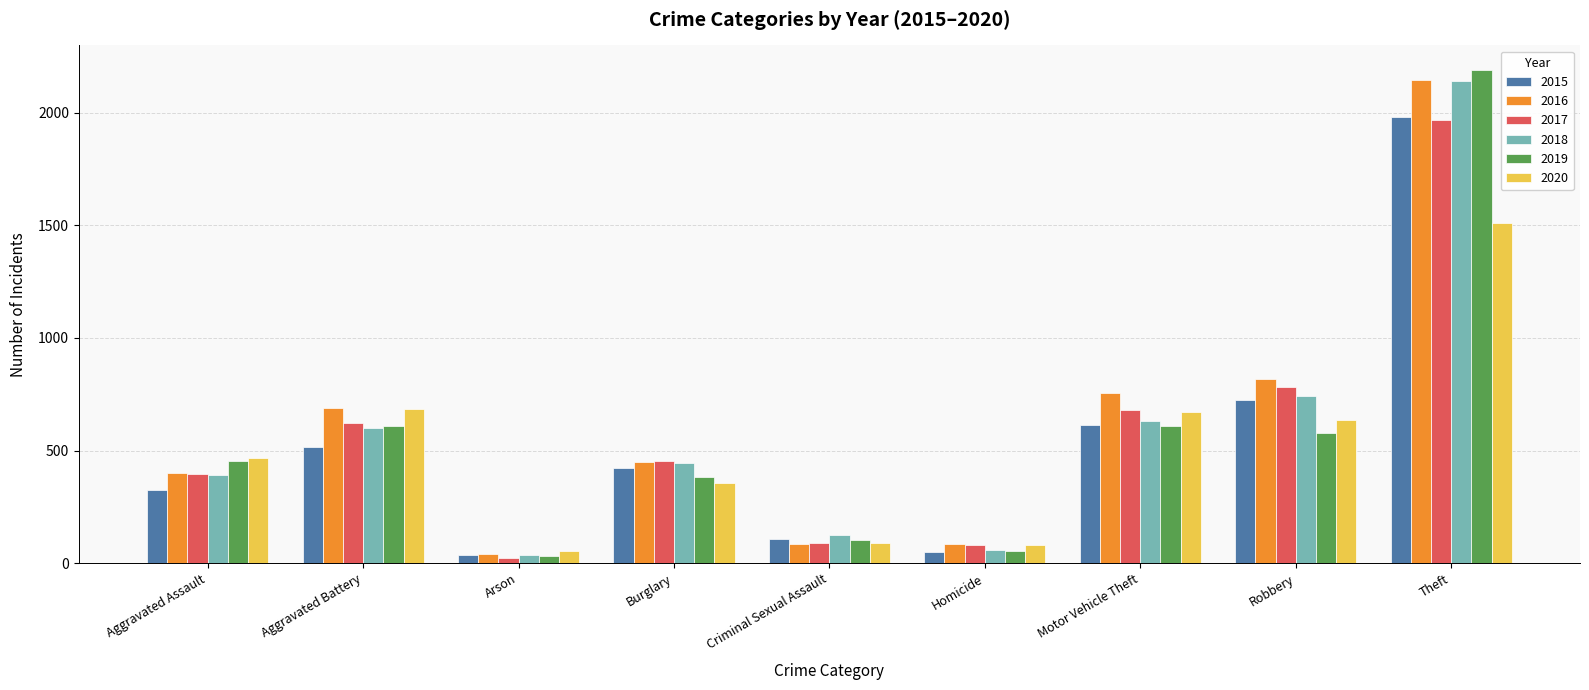

What is the highest value of the 2017 series?

1968